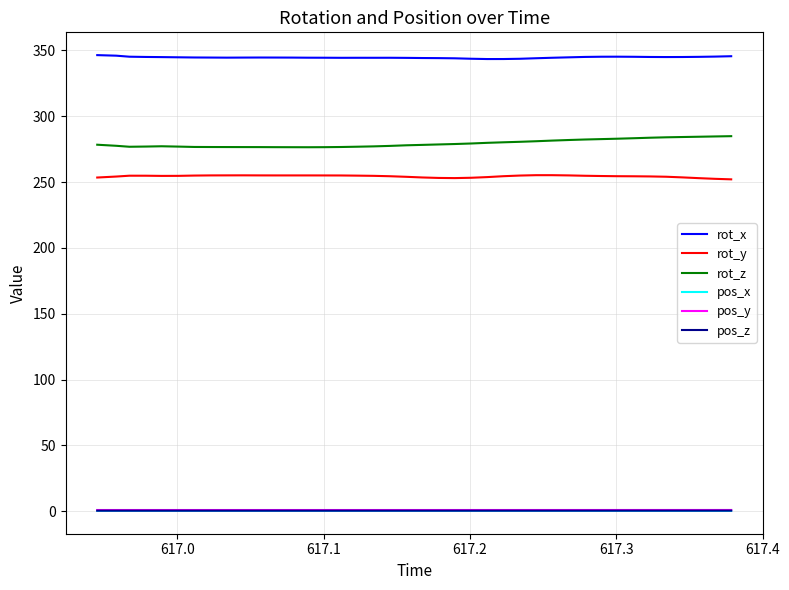

What is the maximum value for rot_x?

346.5